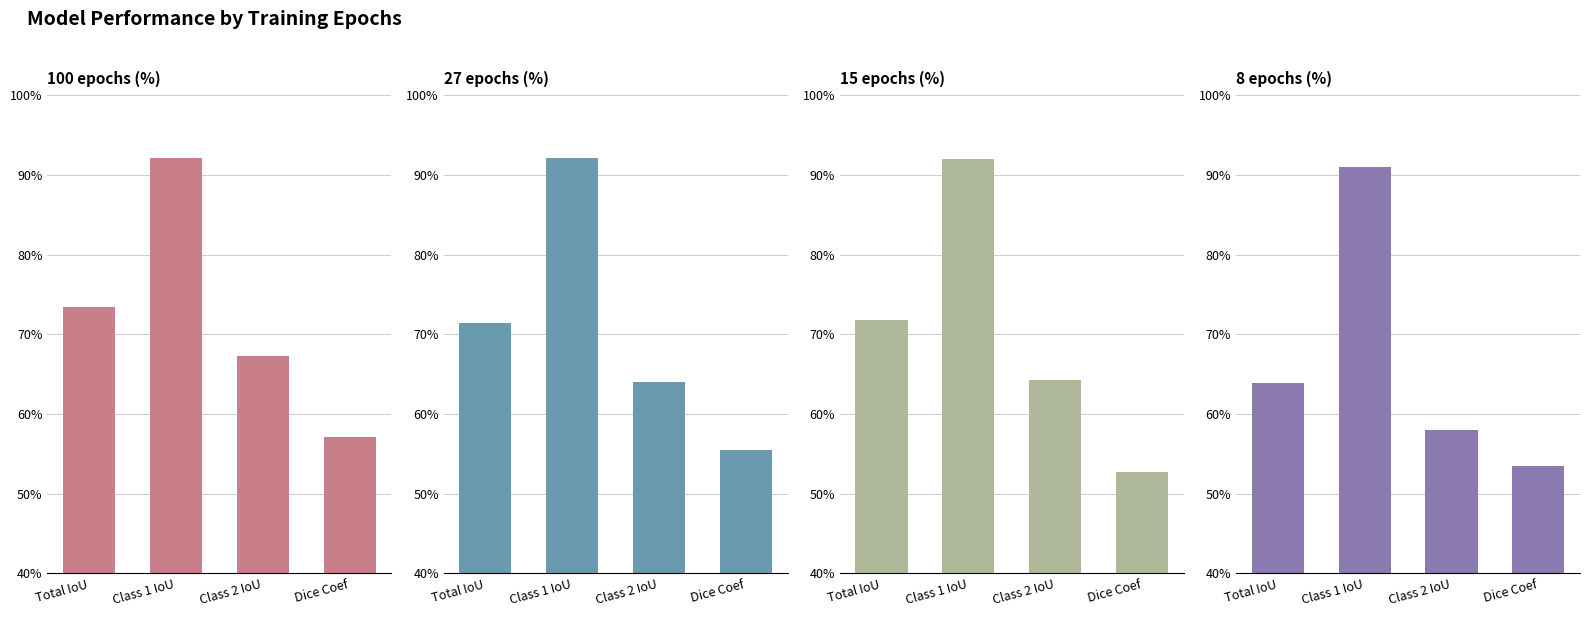

Is it true that 100 epochs (%) equals 57.1 at Dice Coef?

True